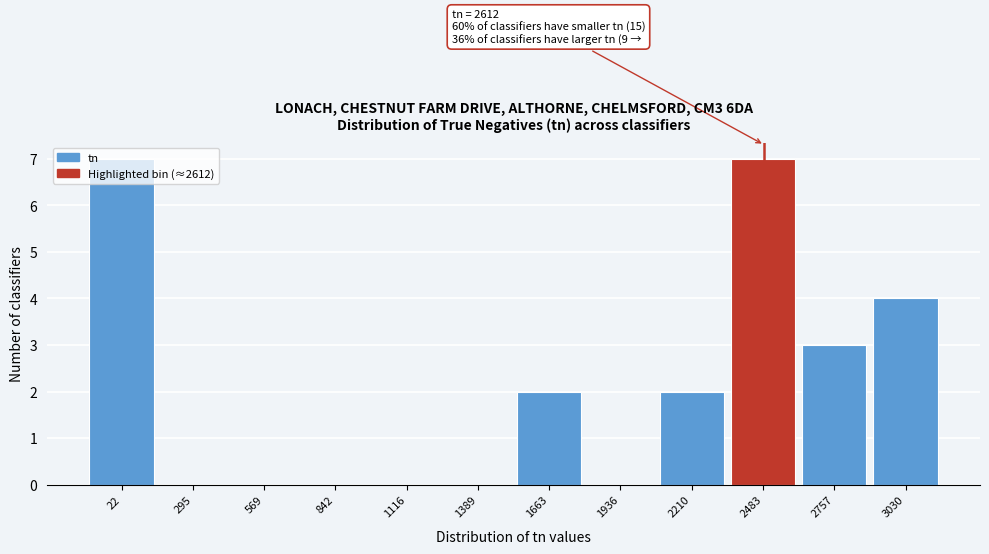

Between 295 and 1663, which is larger?

1663